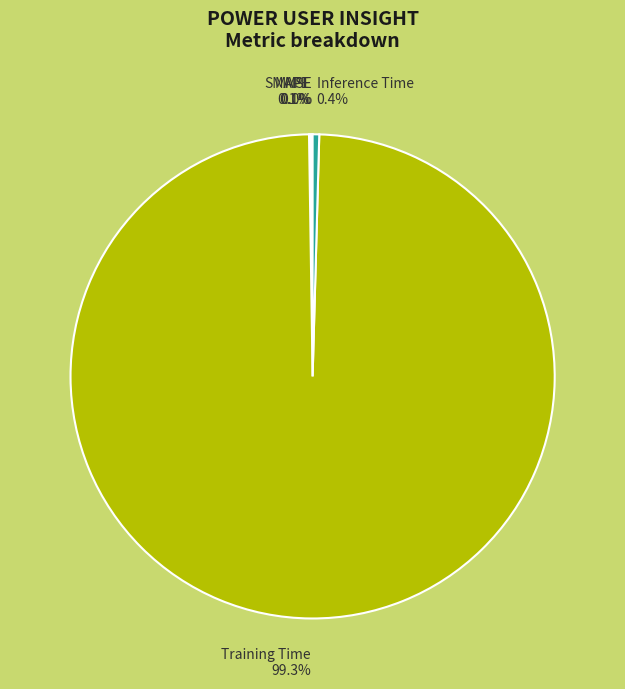

Combined, do Inference Time and Training Time account for over 50%?

Yes